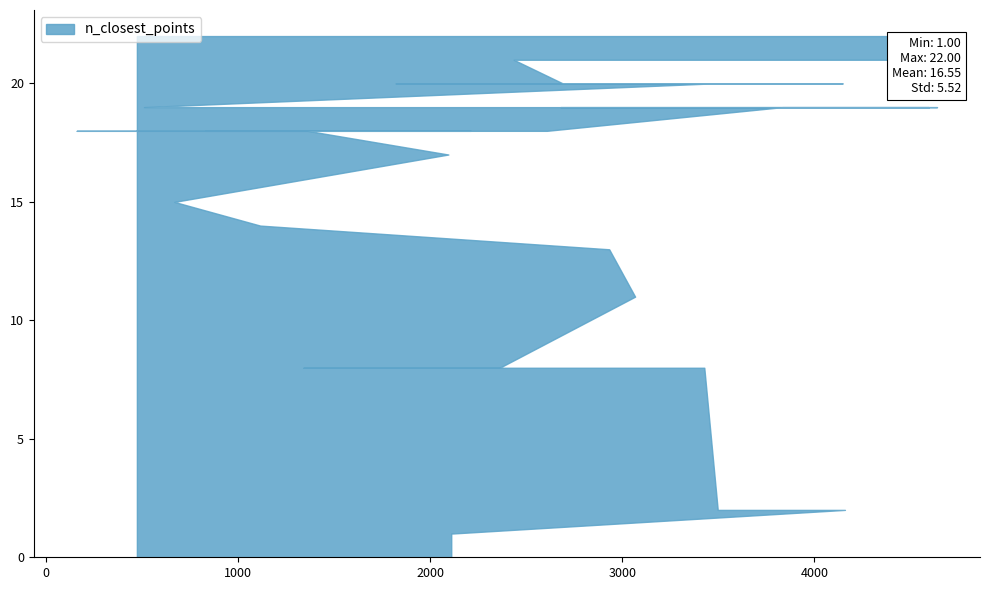

What position from the left is 1362?

12